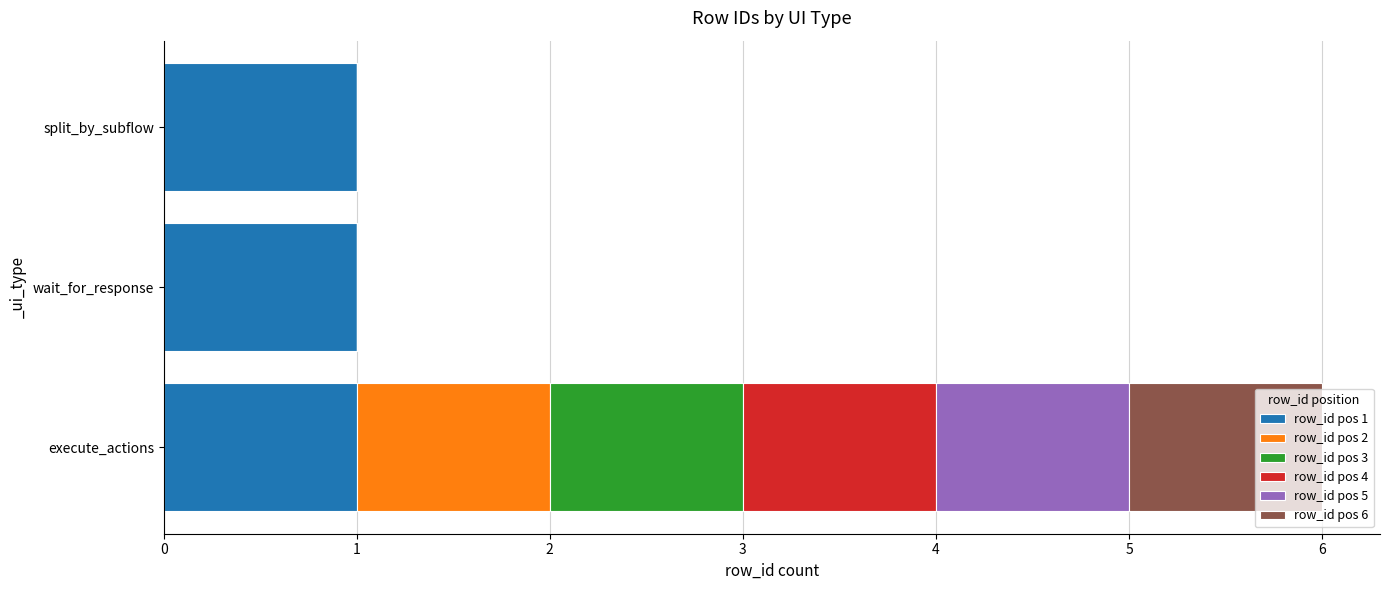

At which category is the sum across all series the highest?

execute_actions